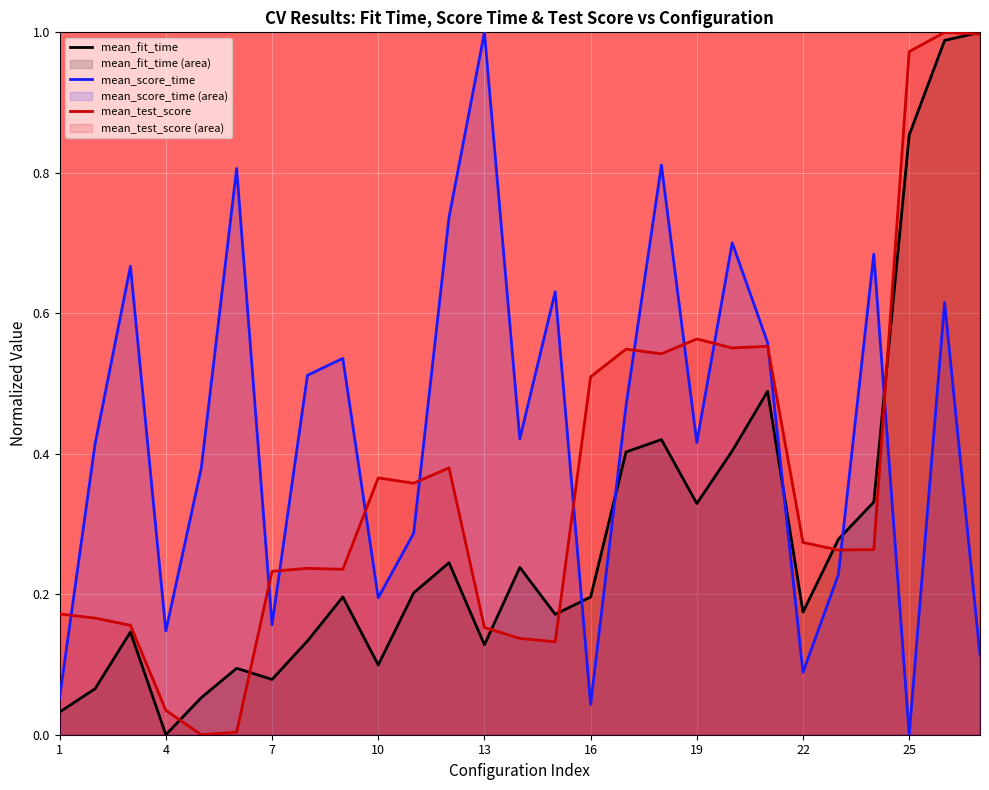

What is the sum of all mean_test_score values?

9.8